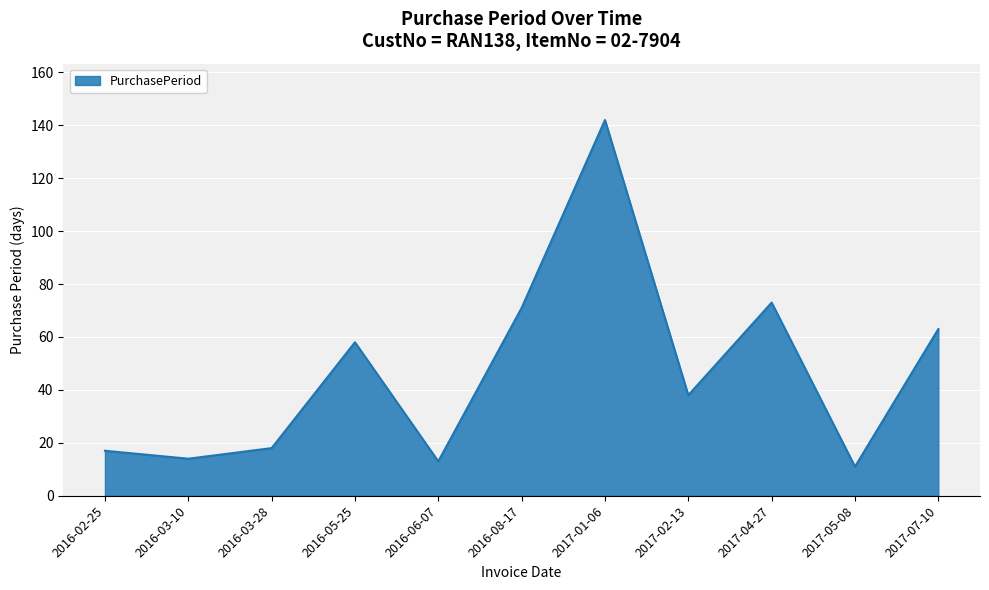

True or false: the data shows 59 at 2017-02-13.

False